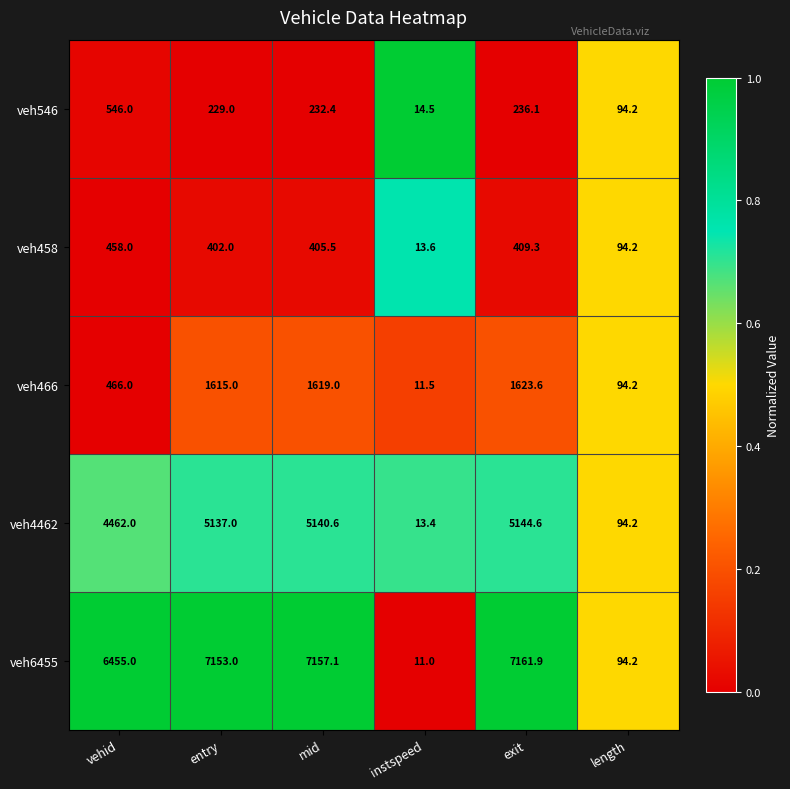

Reading right to left, transcribe all the data shown in this chart.

veh546: length=94.2	exit=236.1	instspeed=14.5	mid=232.4	entry=229.0	vehid=546.0
veh458: length=94.2	exit=409.3	instspeed=13.6	mid=405.5	entry=402.0	vehid=458.0
veh466: length=94.2	exit=1623.6	instspeed=11.5	mid=1619.0	entry=1615.0	vehid=466.0
veh4462: length=94.2	exit=5144.6	instspeed=13.4	mid=5140.6	entry=5137.0	vehid=4462.0
veh6455: length=94.2	exit=7161.9	instspeed=11.0	mid=7157.1	entry=7153.0	vehid=6455.0